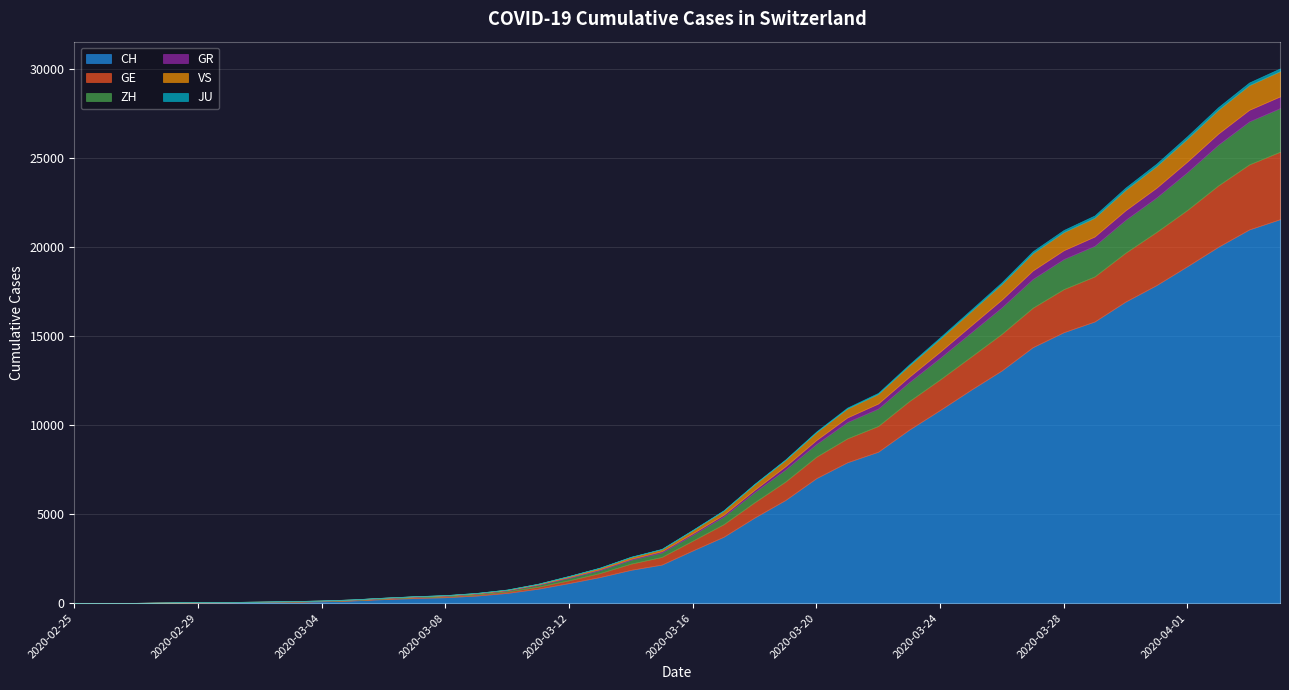

At which category is the sum across all series the highest?

2020-04-04